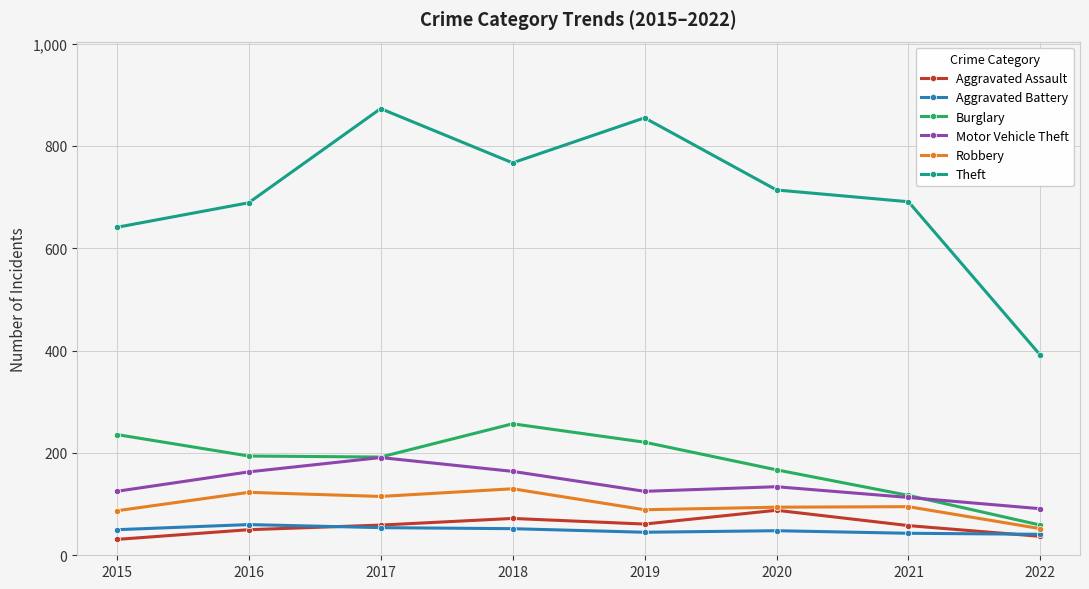

What value does the Robbery series have at 2021?

95